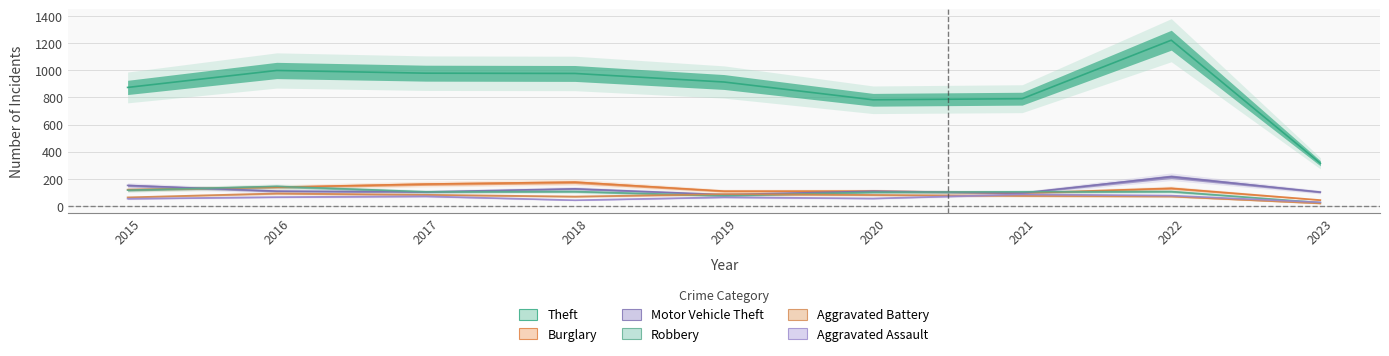

What are all the series names shown in the legend?

Theft, Burglary, Motor Vehicle Theft, Robbery, Aggravated Battery, Aggravated Assault